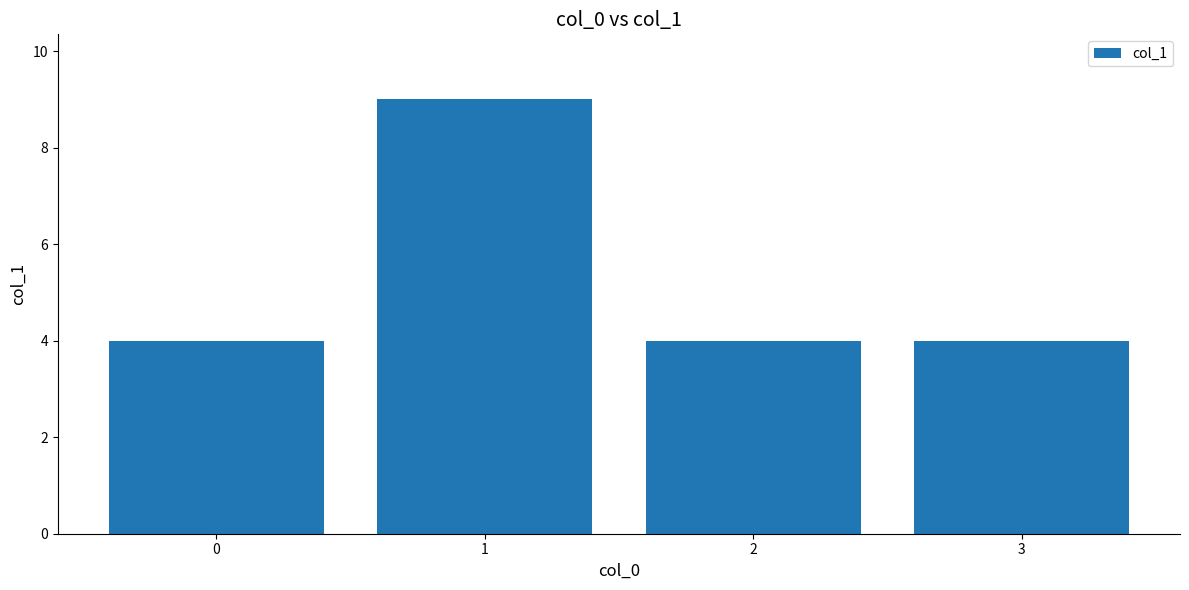

What is the average value?

5